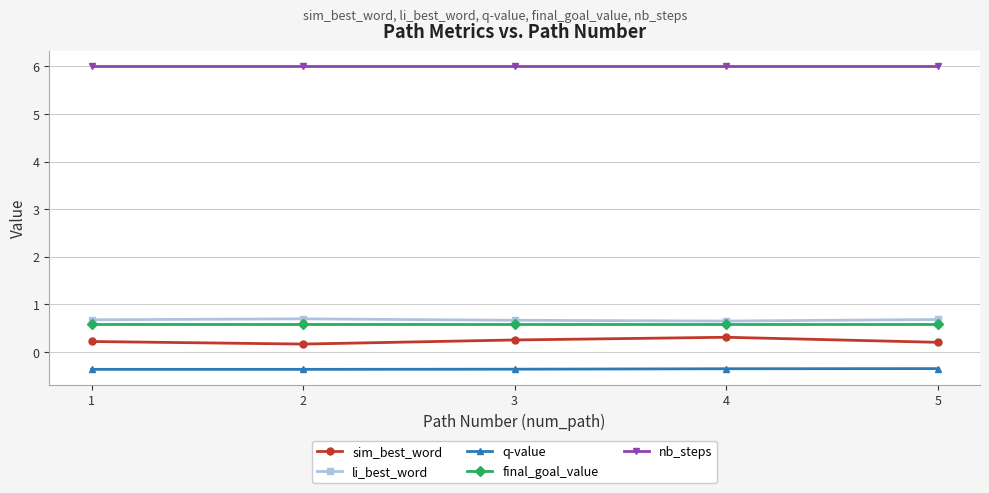

What is the difference between the maximum and minimum values in the sim_best_word series?

0.1